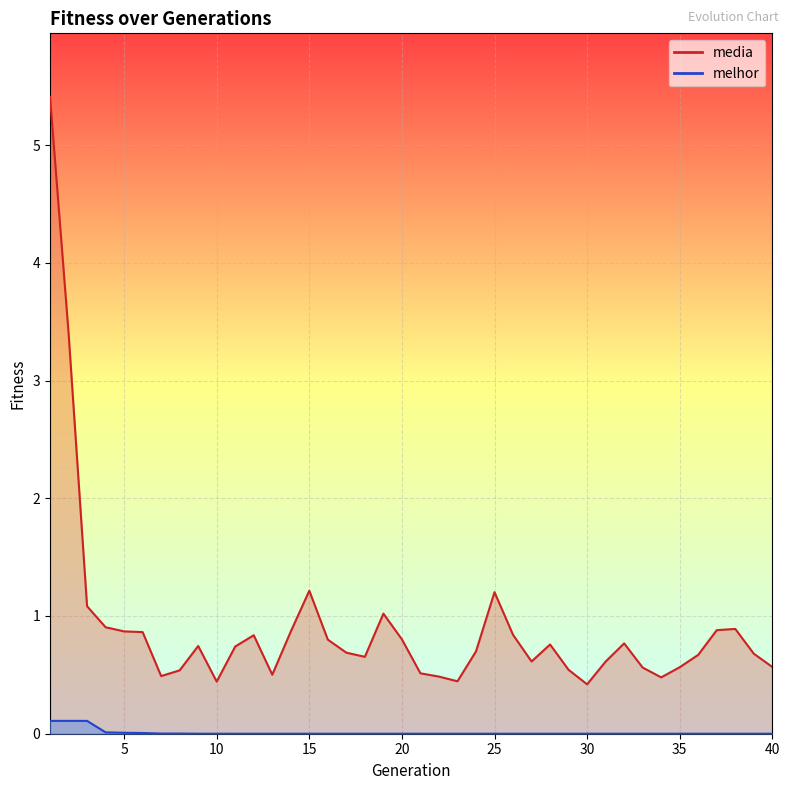

True or false: media has more than 1 interior local peaks.

True